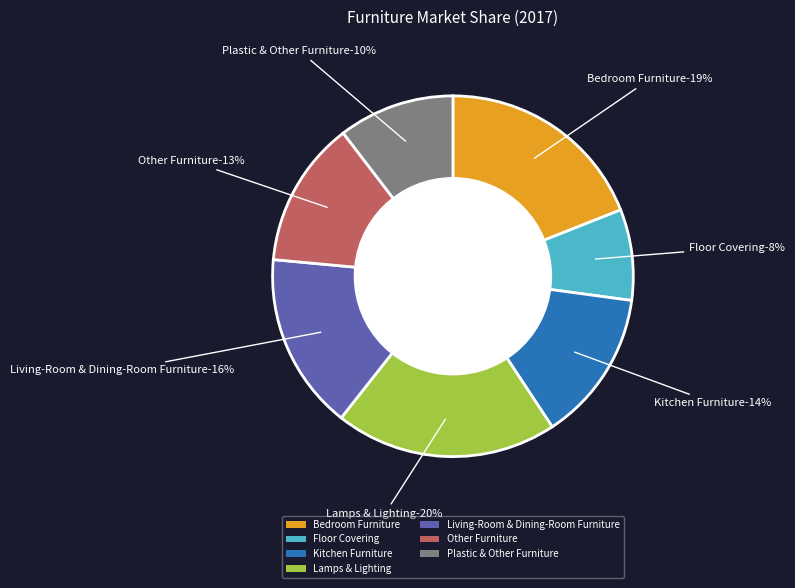

Rank the categories by value from lowest to highest.

Floor Covering, Plastic & Other Furniture, Other Furniture, Kitchen Furniture, Living-Room & Dining-Room Furniture, Bedroom Furniture, Lamps & Lighting